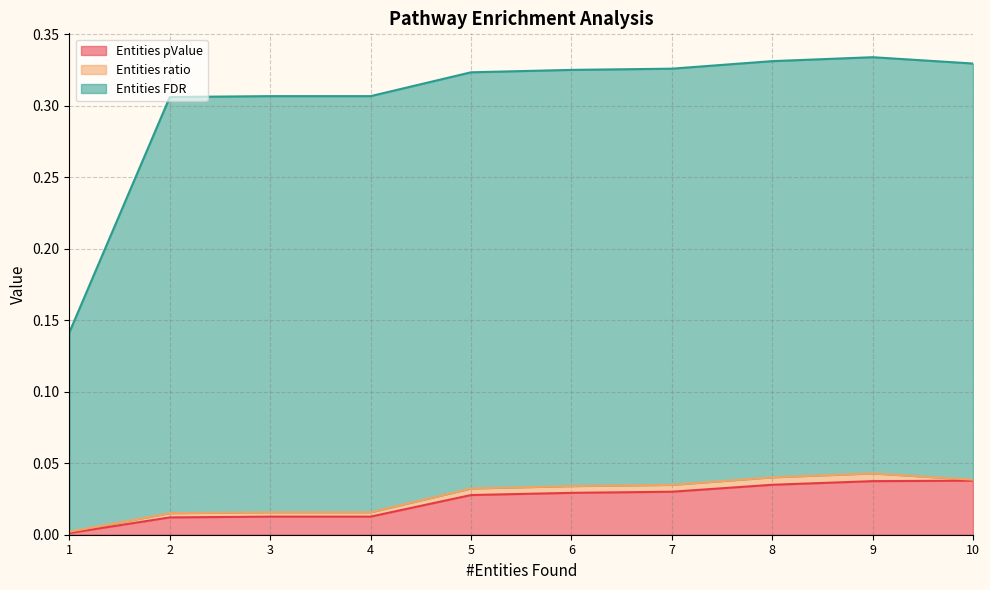

How many lines are shown in the chart?

3